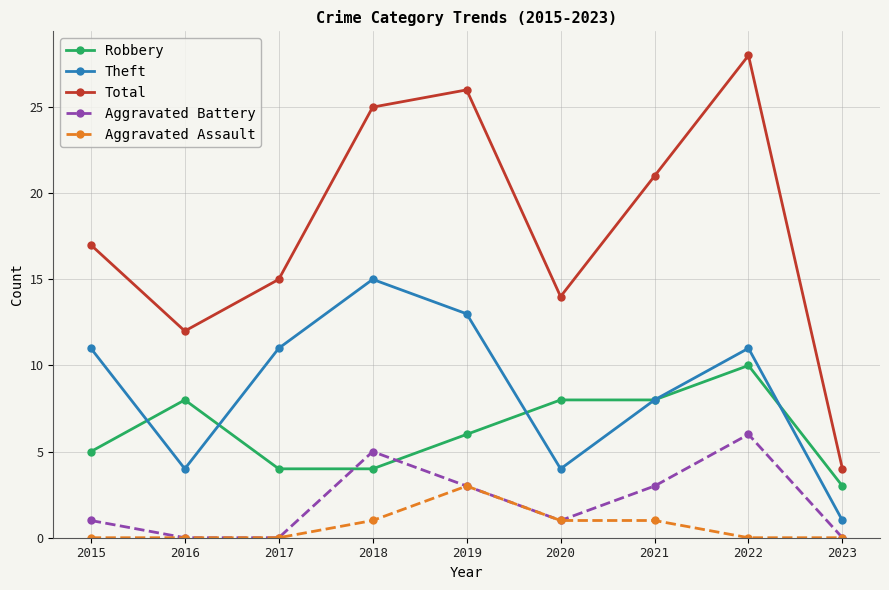

Which category has the highest value in the Aggravated Battery series?

2022